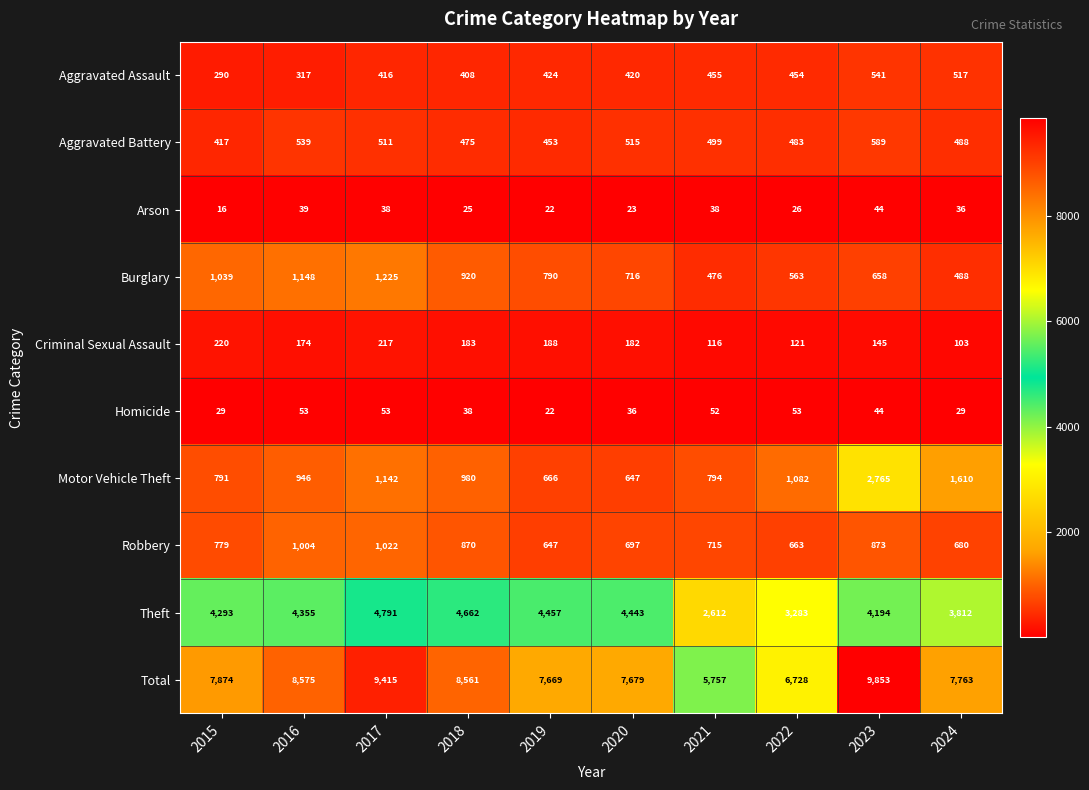

At which label does Burglary first exceed 790?

2015